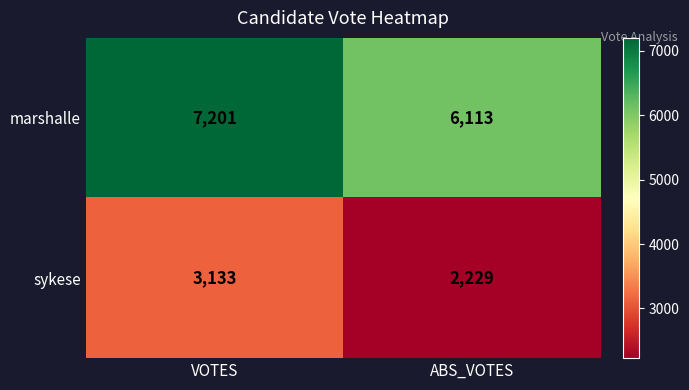

Which series has the largest total across all categories?

marshalle